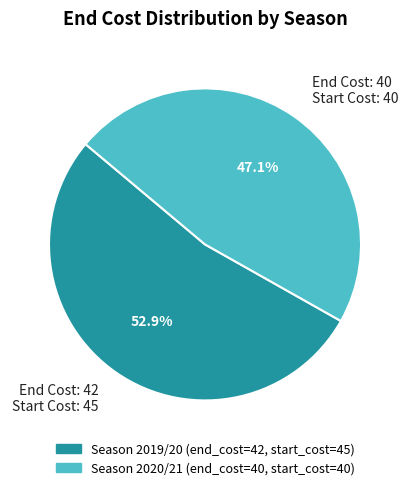

What is the smallest slice in the pie chart?

End Cost: 40 Start Cost: 40